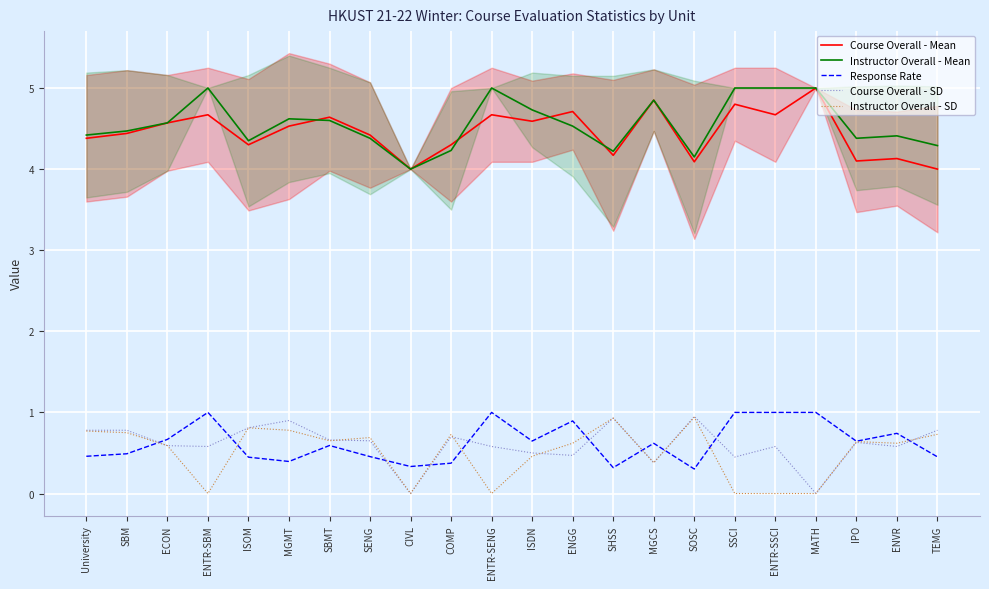

What is the total value across all series at ISOM?

10.7